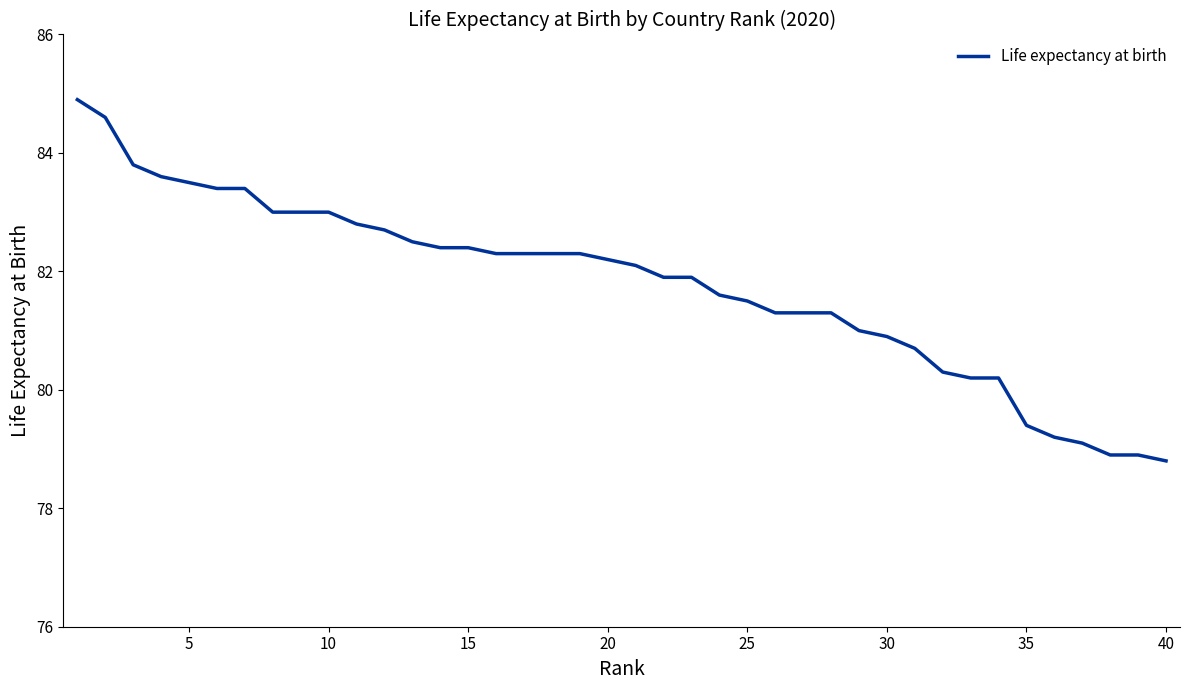

What is the difference between the maximum and minimum values?

6.1